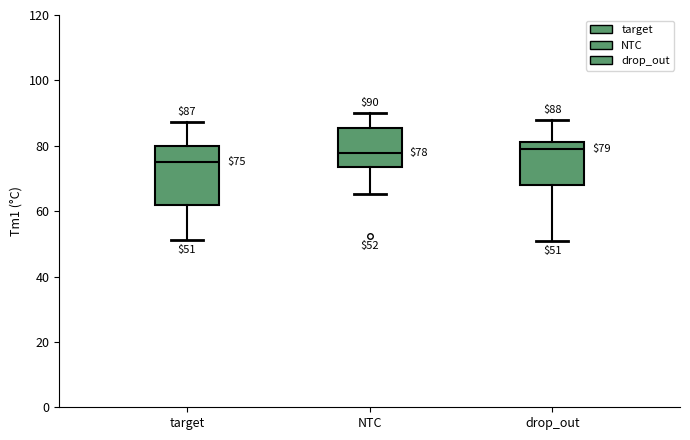

Comparing the boxes themselves (not the whiskers), which one is the tallest?

target